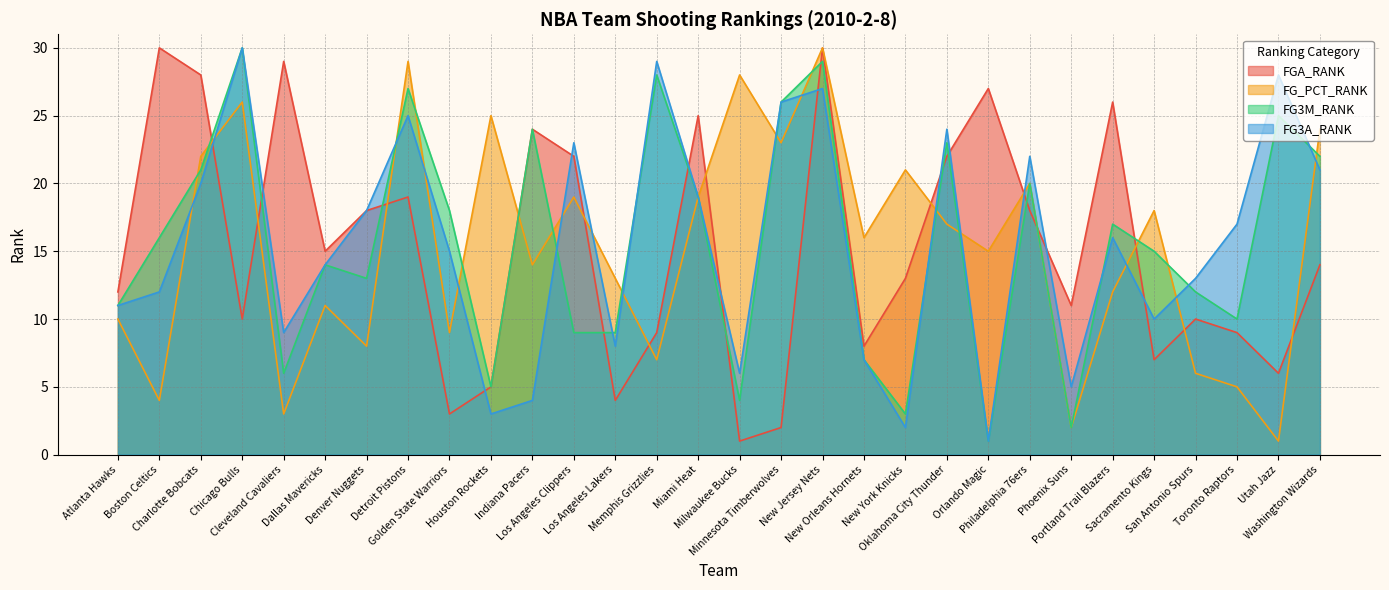

Where do FG3A_RANK and FG3M_RANK first cross each other?

Denver Nuggets and Detroit Pistons